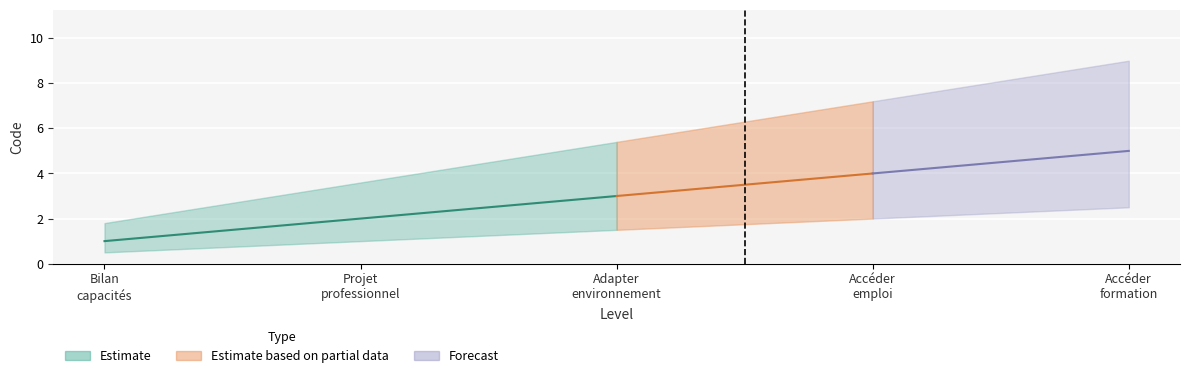

What is the sum of all values?

15